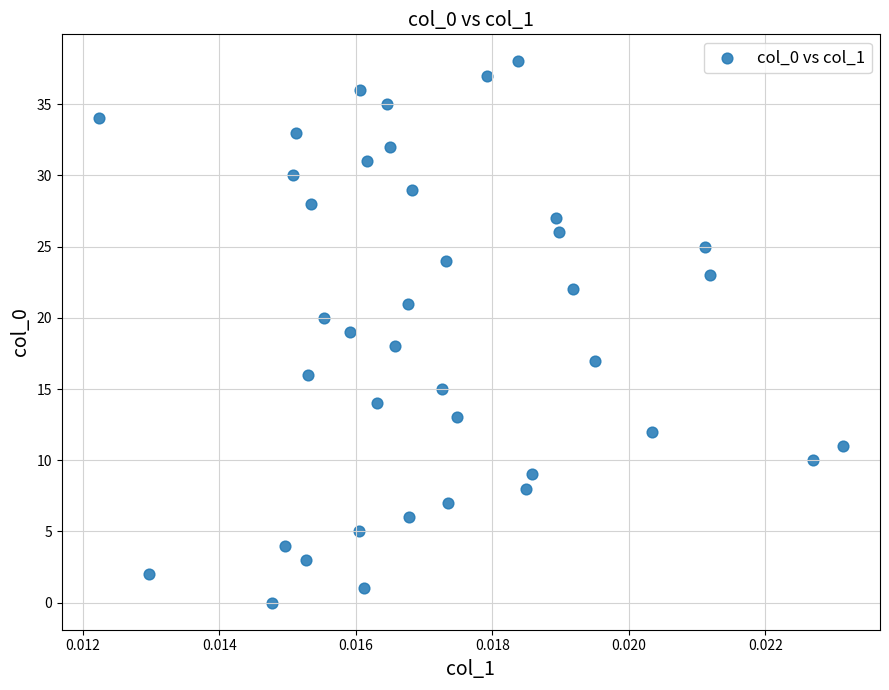

What is the range of Y values (max minus min)?

38